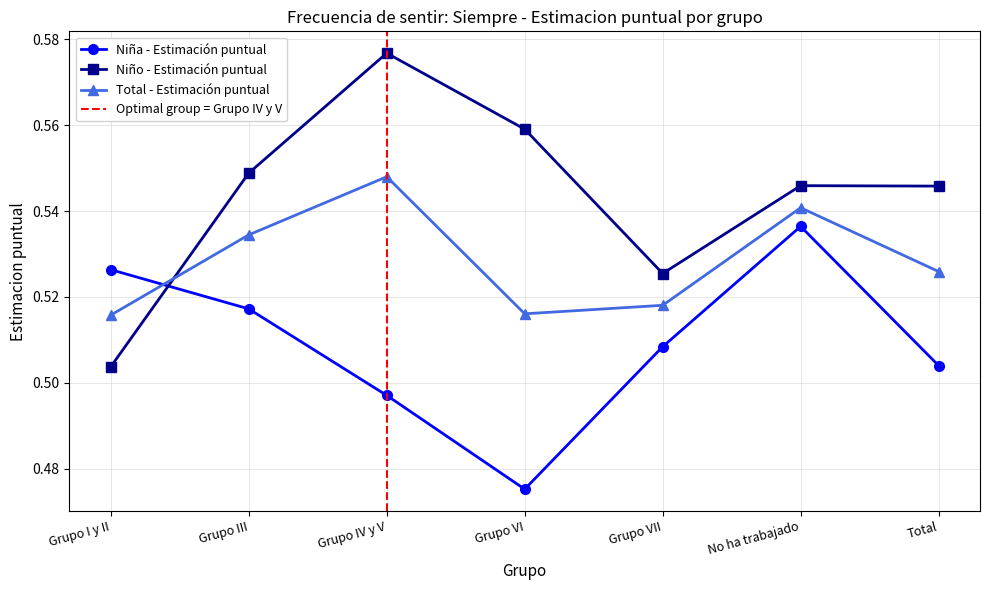

What position from the right is Grupo I y II?

7